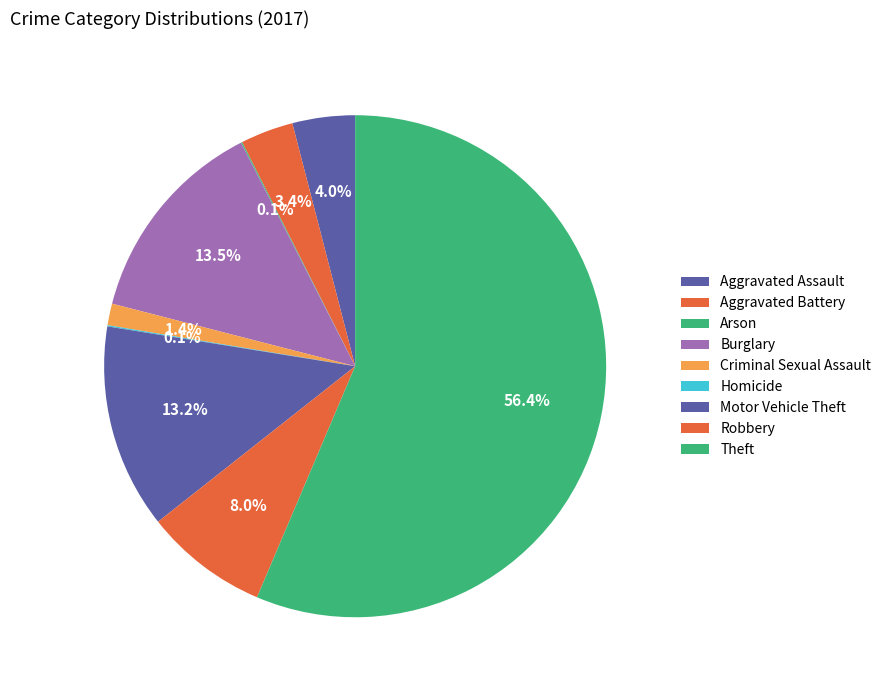

To the nearest percent, what portion does Robbery represent?

8%